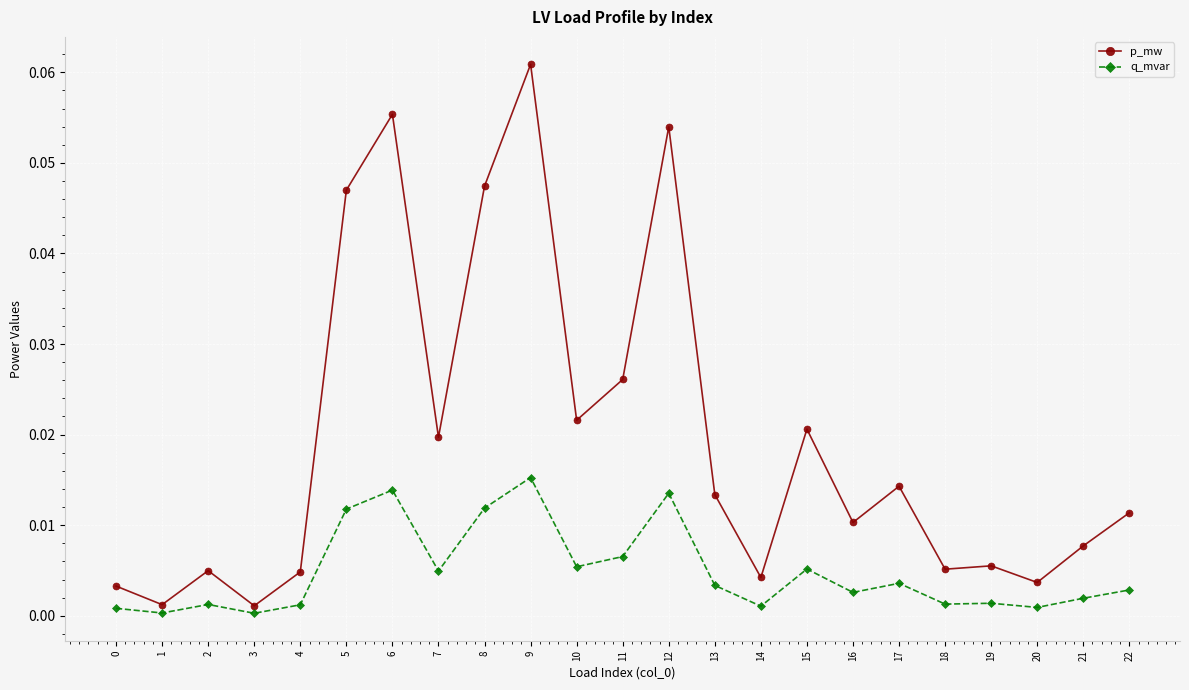

List the series in order of their overall mean, highest first.

p_mw, q_mvar